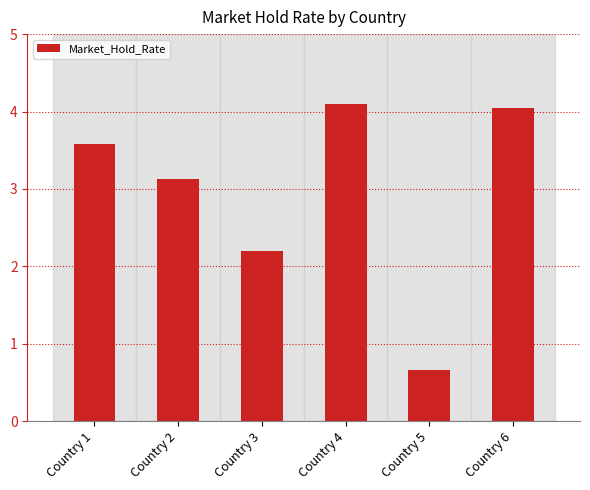

What is the maximum value shown in the chart?

4.1